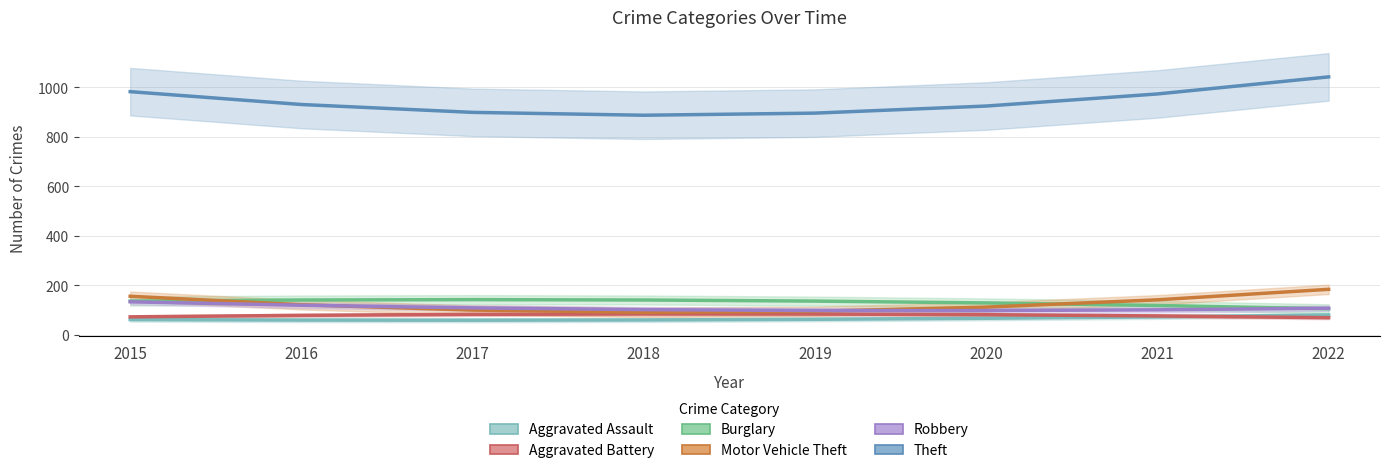

True or false: Theft and Burglary cross at least once.

False